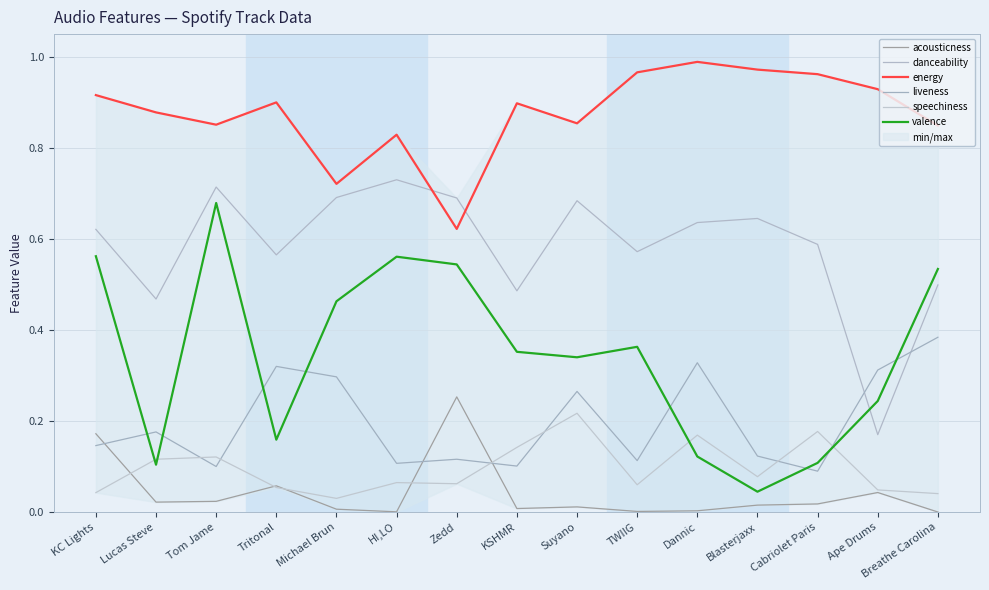

What is the label of the 2nd point from the right?

Ape Drums